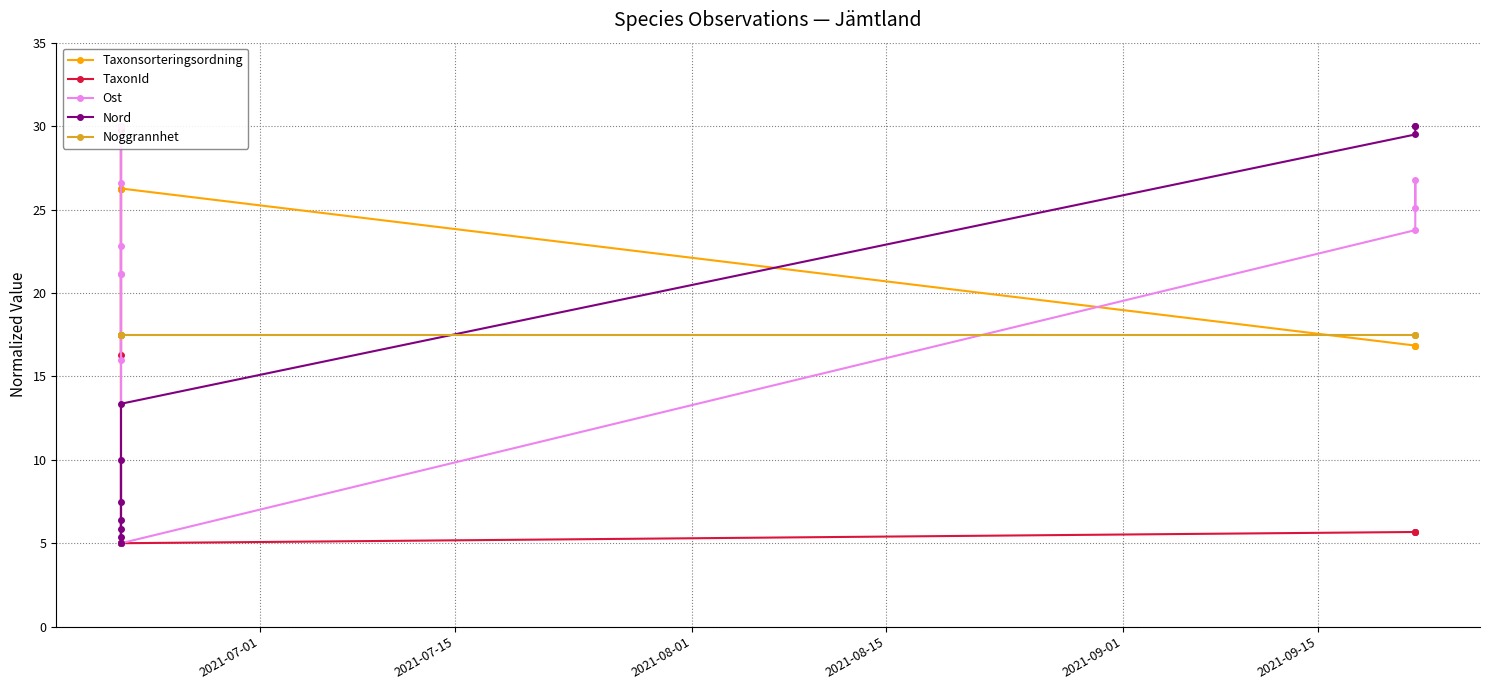

What is the maximum value shown in the chart?

30.0